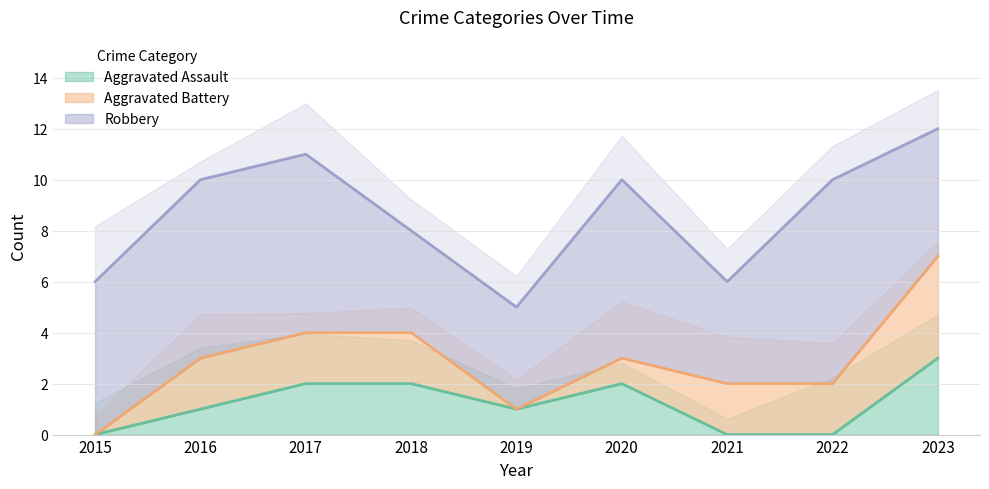

The value of Aggravated Assault at 2020 is 2. True or false?

True